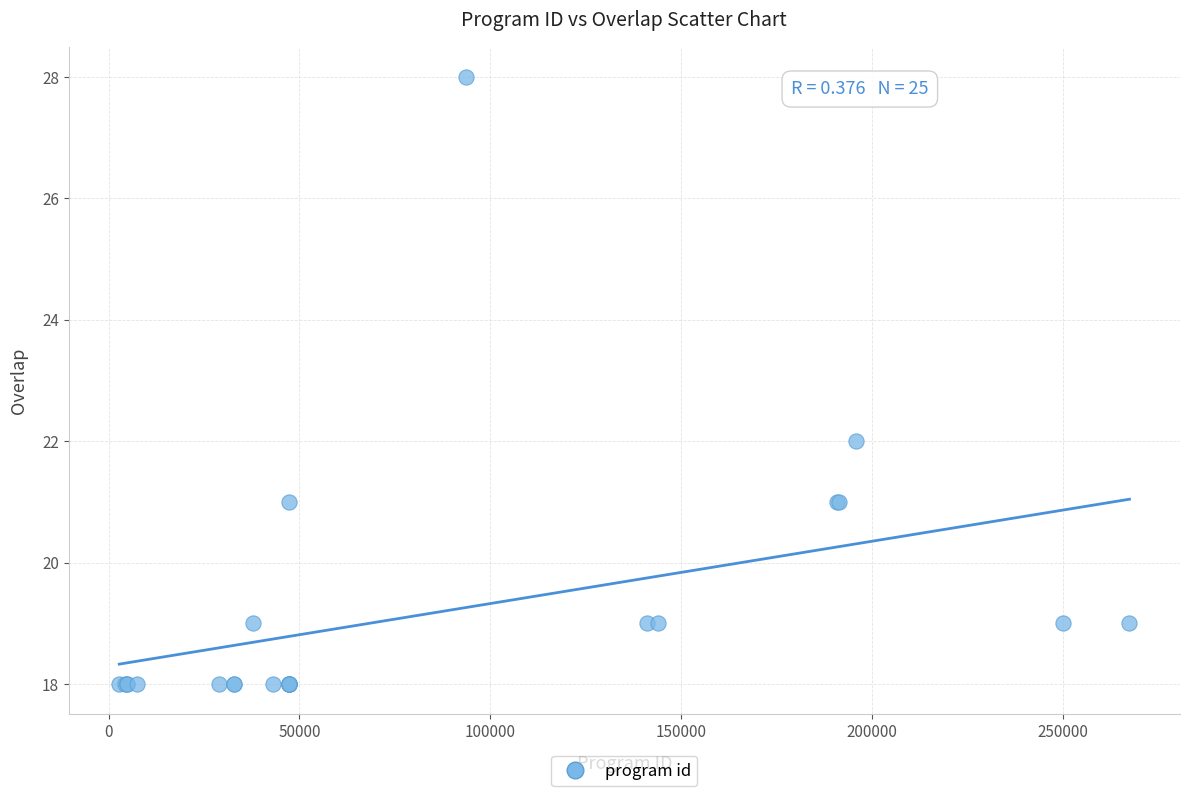

What Y value in the scatter plot is closest to 23?

22